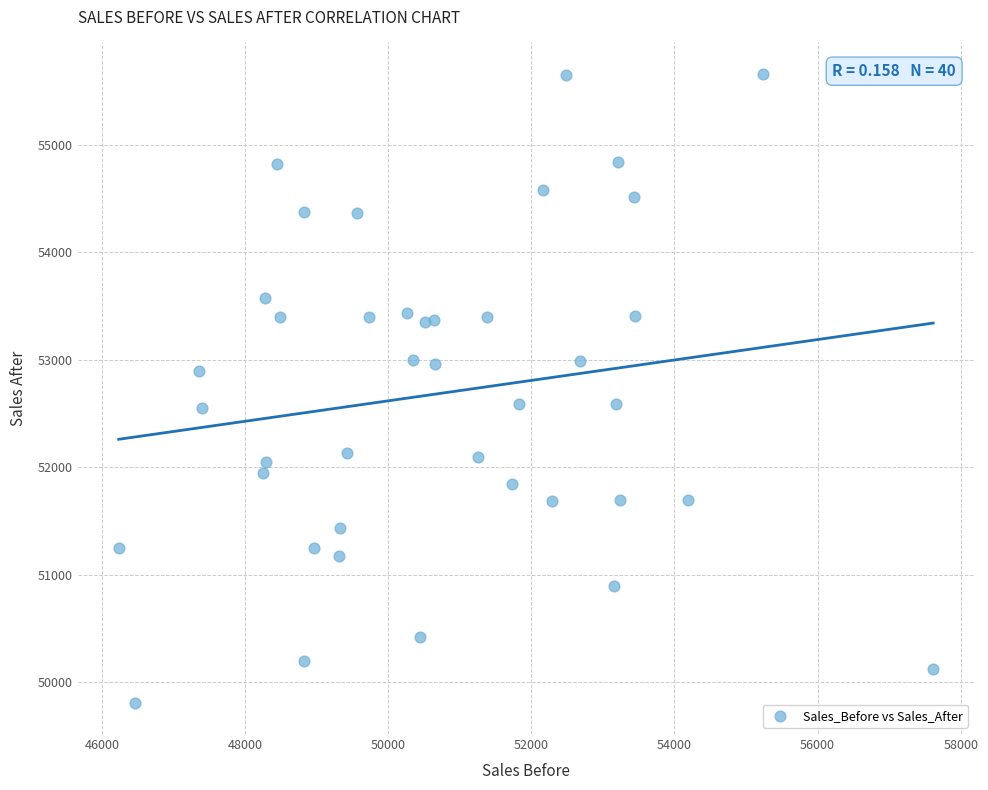

What is the range of X values (max minus min)?

11378.9